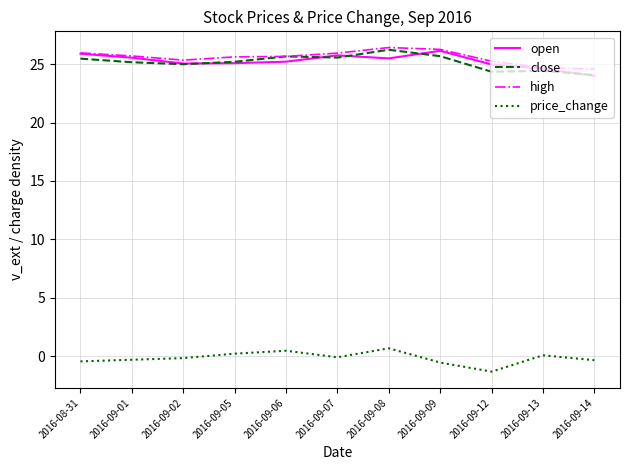

What is the difference between the high values at 2016-09-13 and 2016-09-14?

0.1